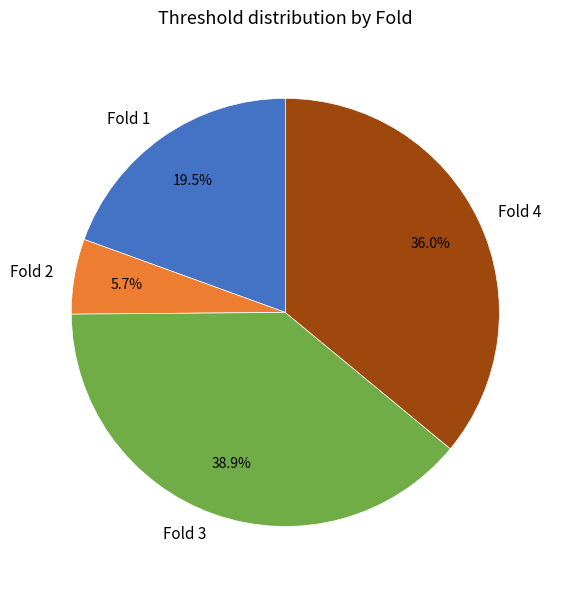

The Fold 3 slice represents 39% of the pie. True or false?

True